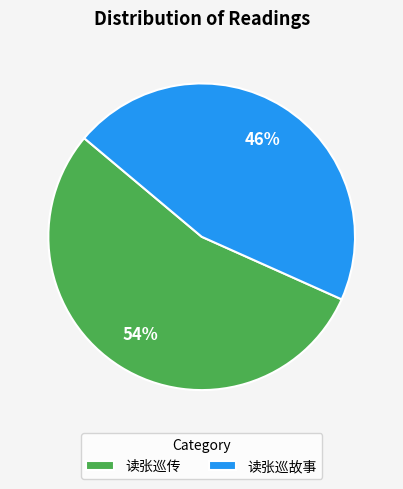

What percentage is the 读张巡传 slice, to the nearest percent?

54%